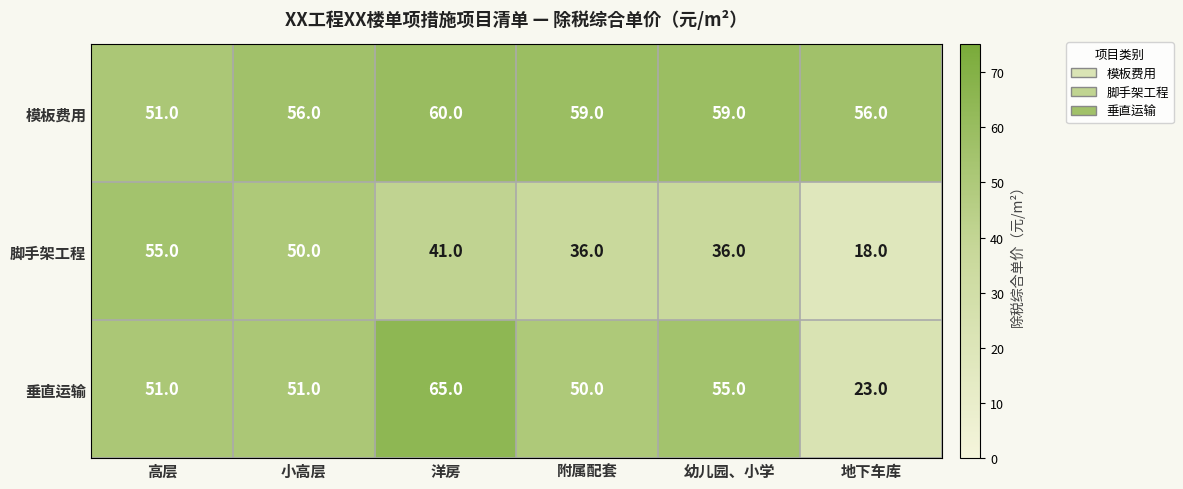

List the series in order of their overall mean, highest first.

模板费用, 垂直运输, 脚手架工程